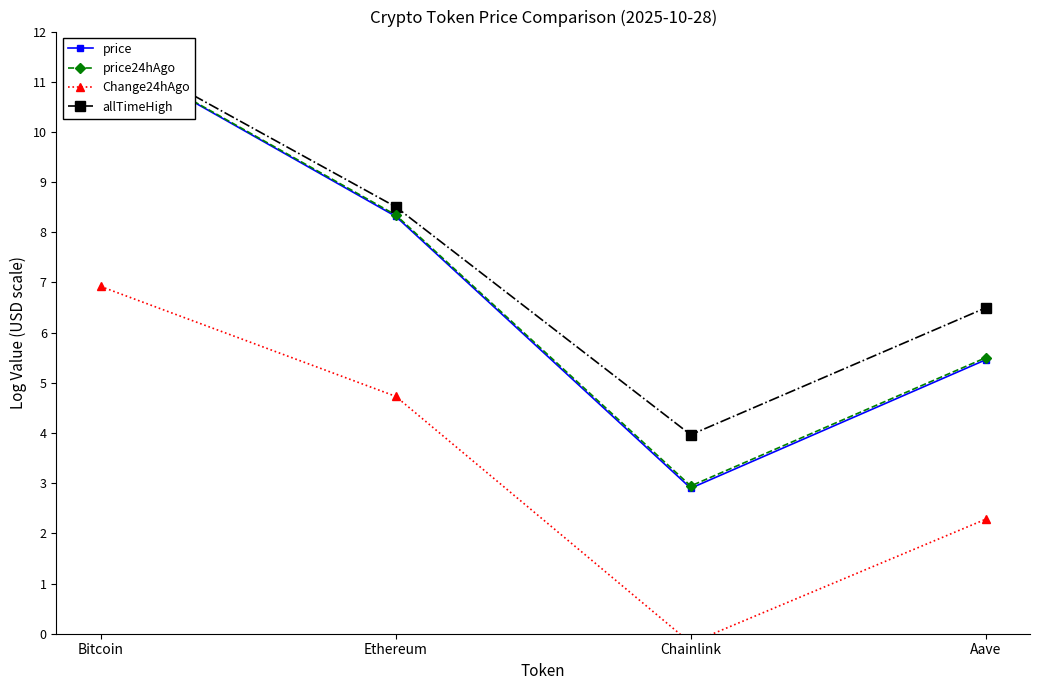

What position from the left is Bitcoin?

1